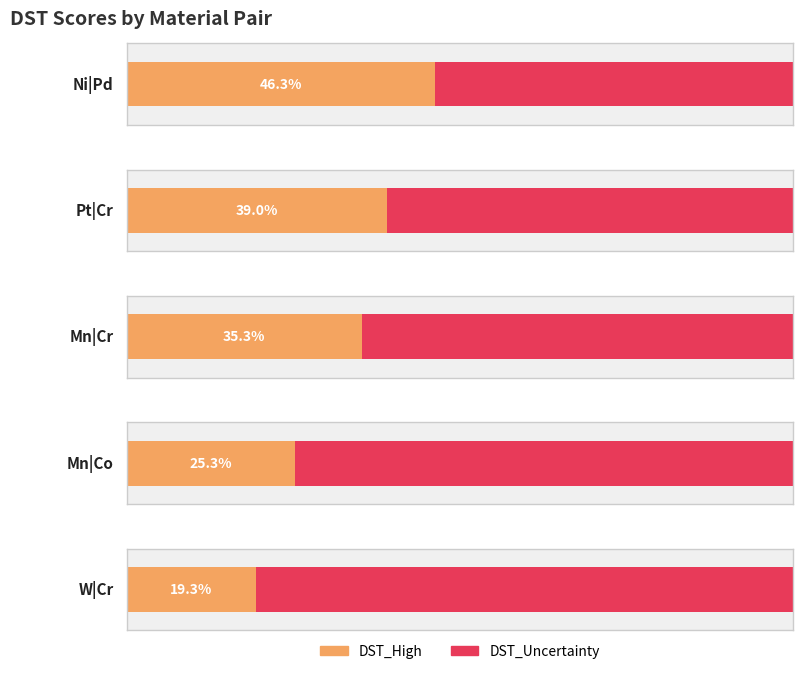

Which series has the largest total across all categories?

DST_Uncertainty